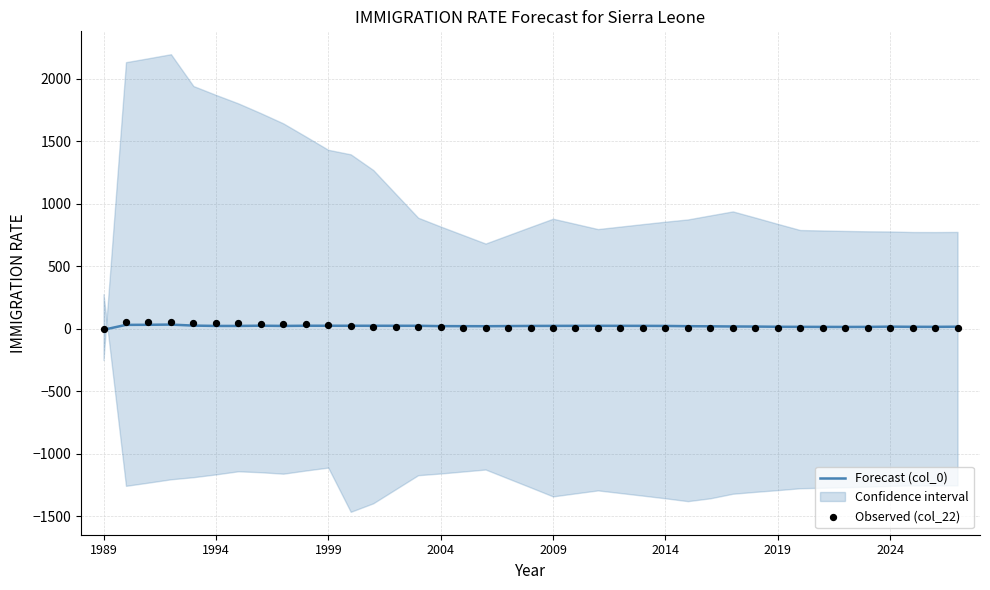

What are all the series names shown in the legend?

Forecast (col_0), Observed (col_22)